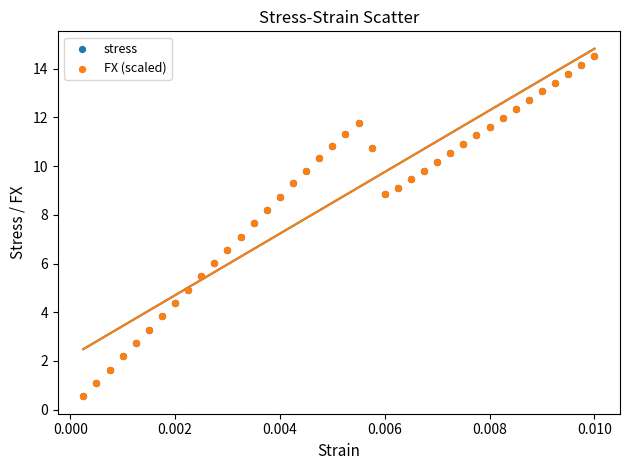

What are all the series names shown in the legend?

stress, FX (scaled)